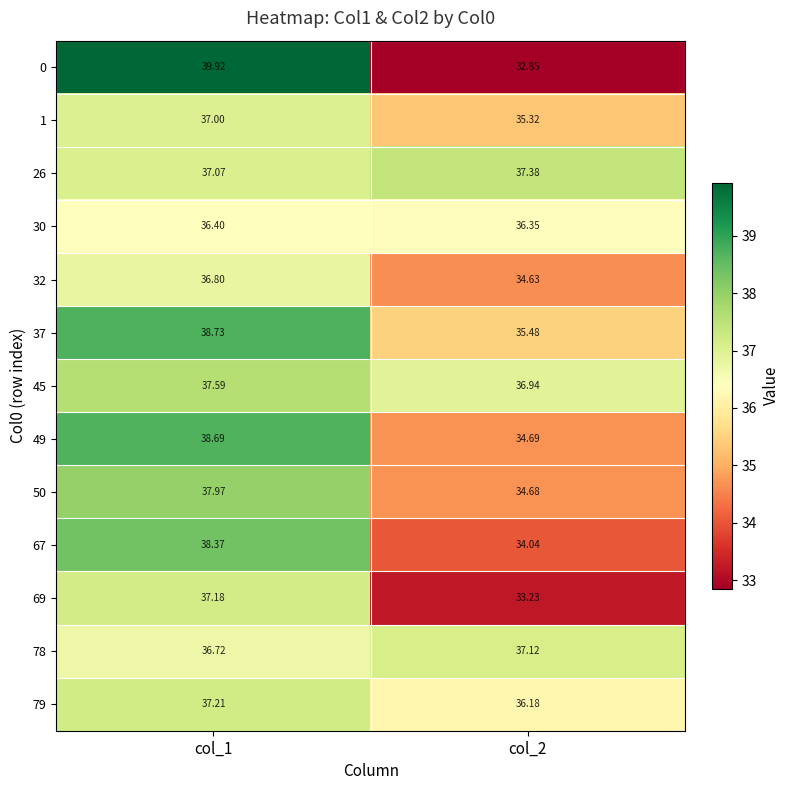

Is the value of 50 at col_1 greater than the value of 78 at col_1?

Yes